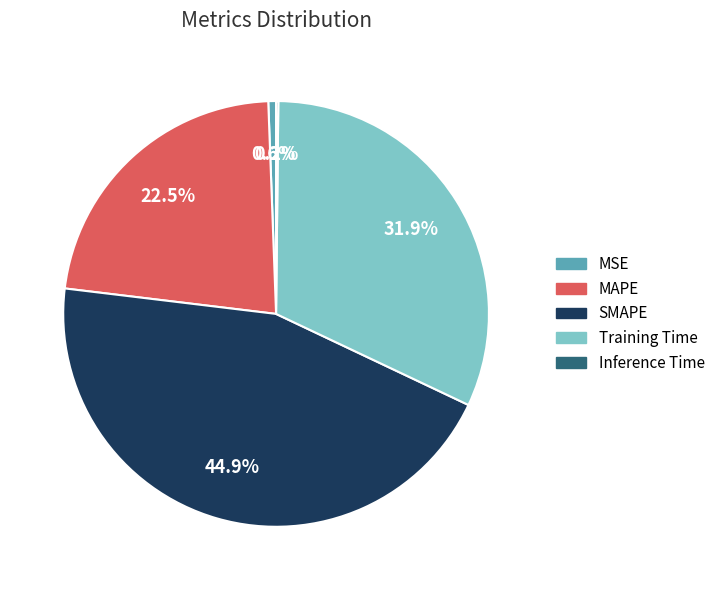

To the nearest percent, what percentage of the pie is SMAPE?

45%